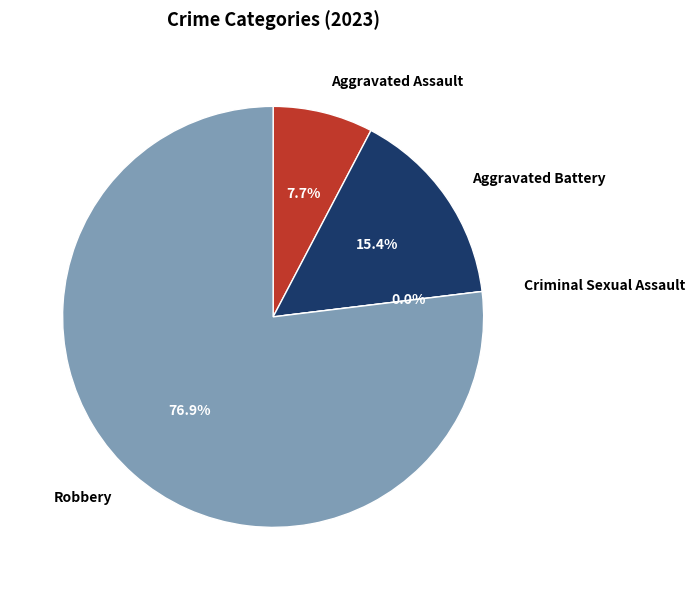

How many segments does this pie chart have?

4